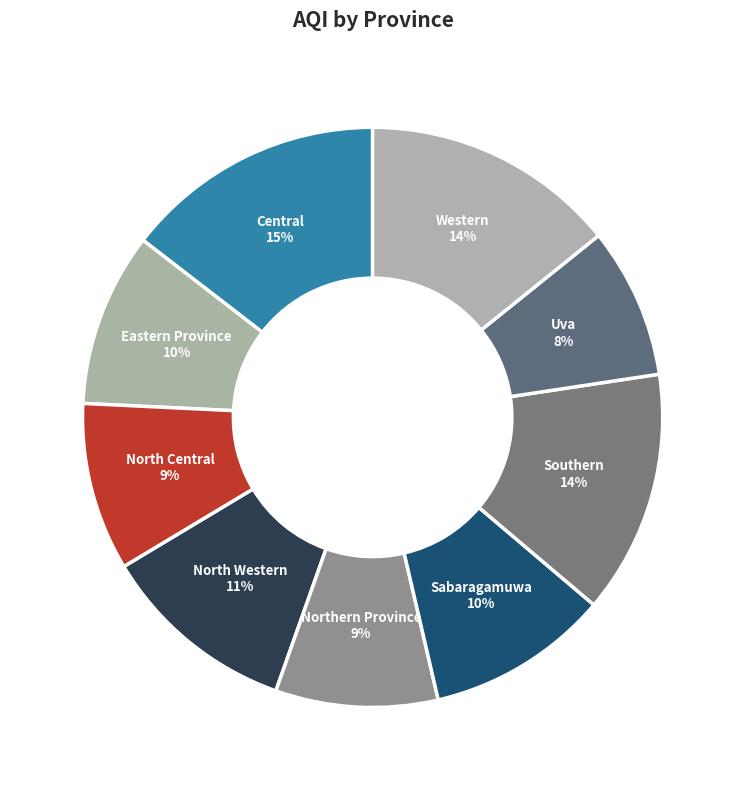

Which slice is the smallest?

Uva